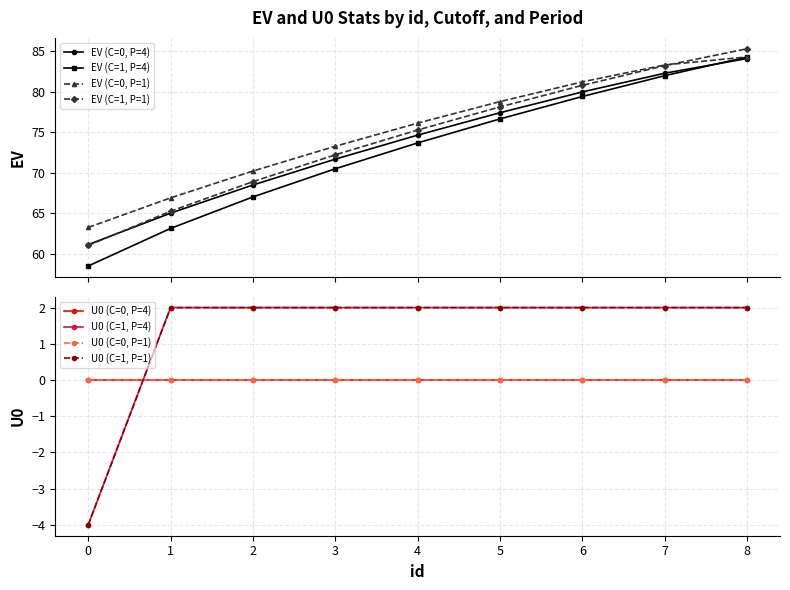

Rank the series by their average value, from lowest to highest.

EV (C=1, P=4), EV (C=0, P=4), EV (C=1, P=1), EV (C=0, P=1)